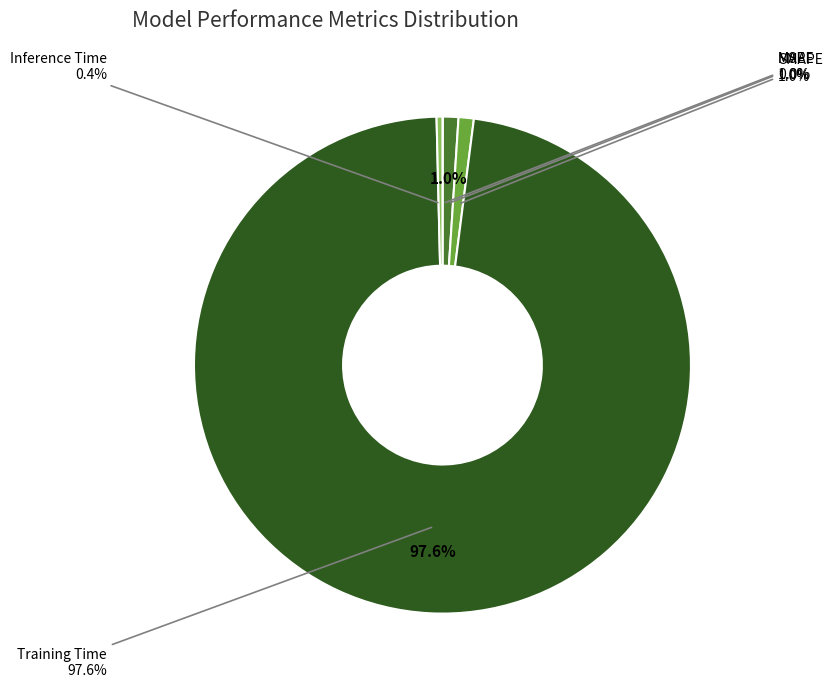

Count the number of slices in the pie.

5